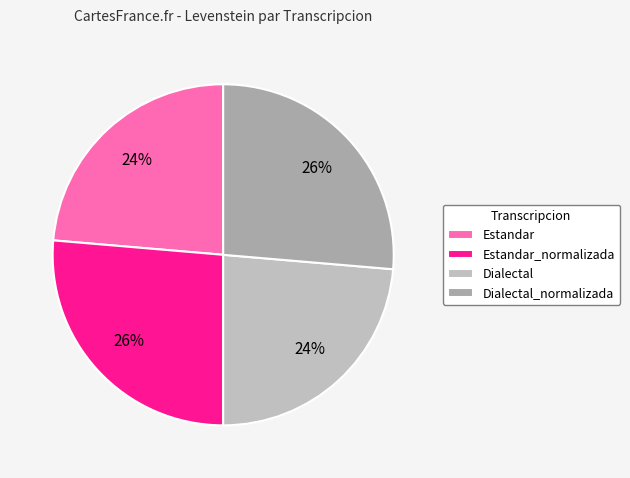

How many slices are in this pie chart?

4